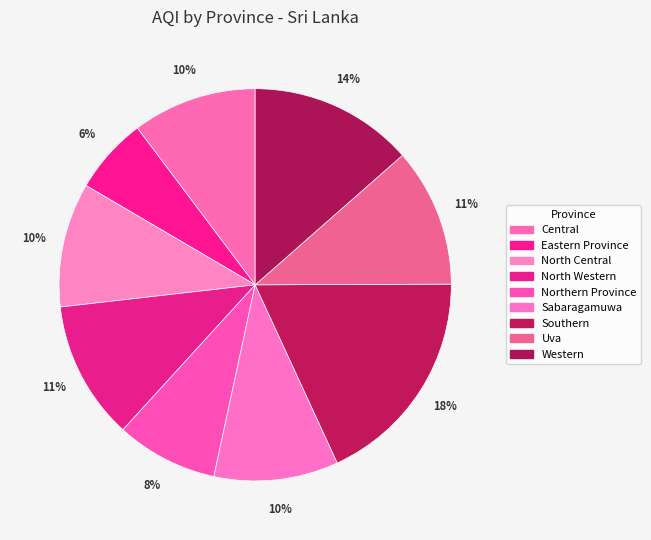

To the nearest percent, what portion does Central represent?

10%